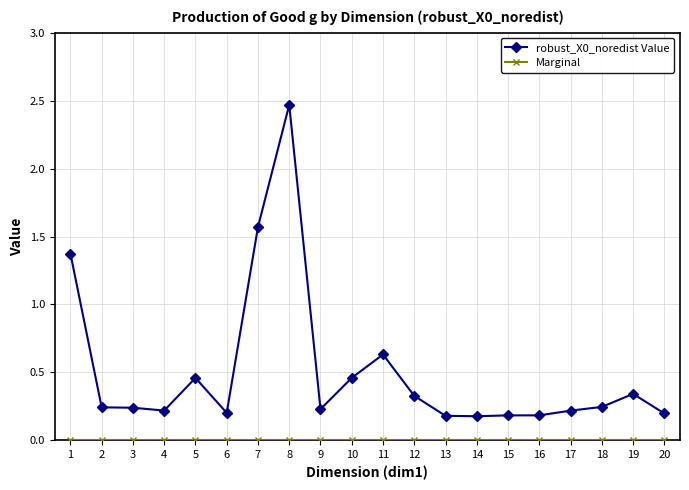

Which category has the highest value across all series?

8